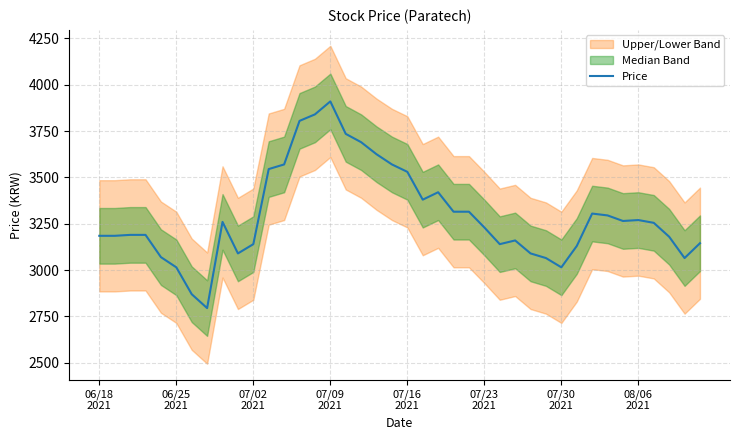

What is the highest value of the Price series?

3910